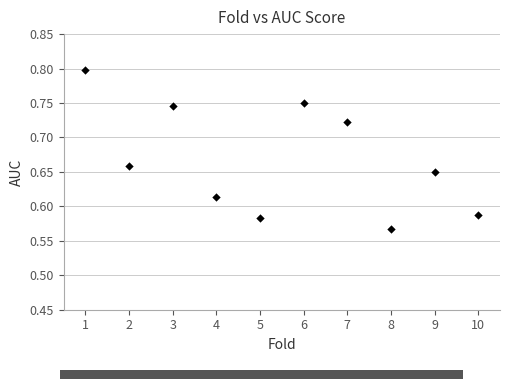

What is the average X value?

5.5